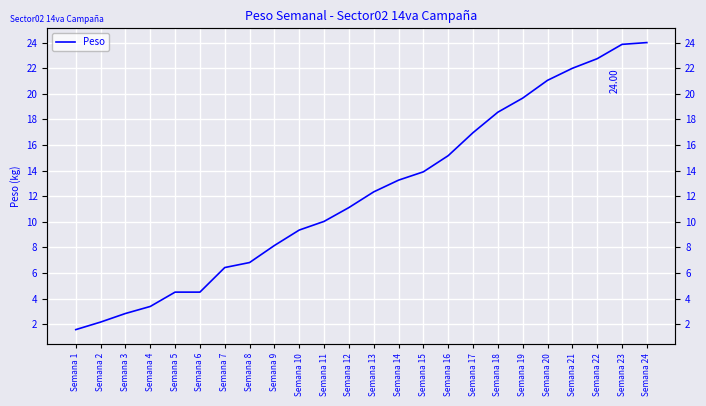

Approximately how many times larger is the value at Semana 21 compared to Semana 10?

2.4